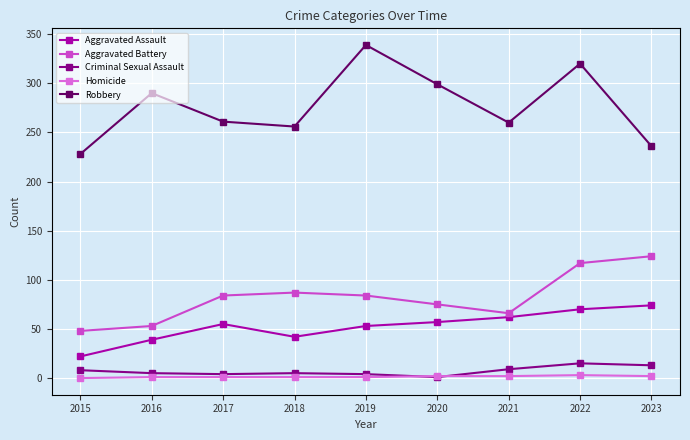

How many interior local peaks does the Aggravated Battery series have?

1